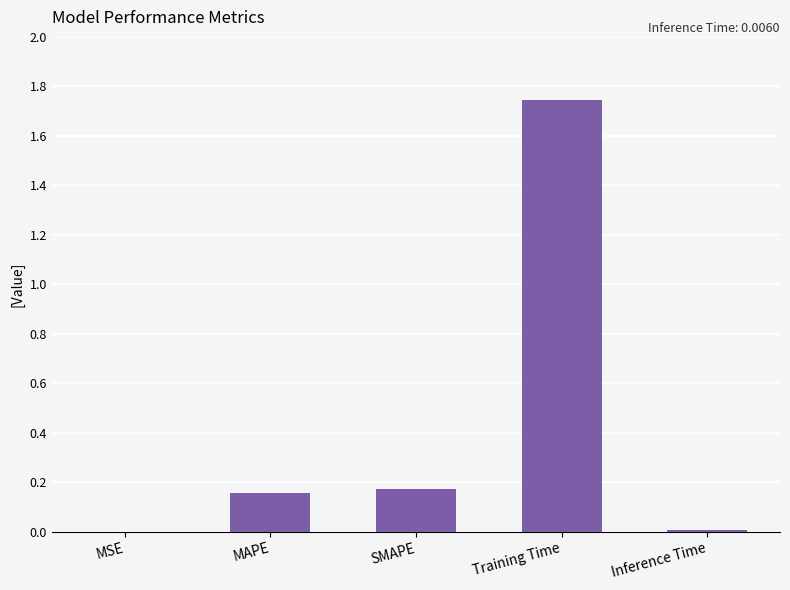

Are the bars horizontal?

No